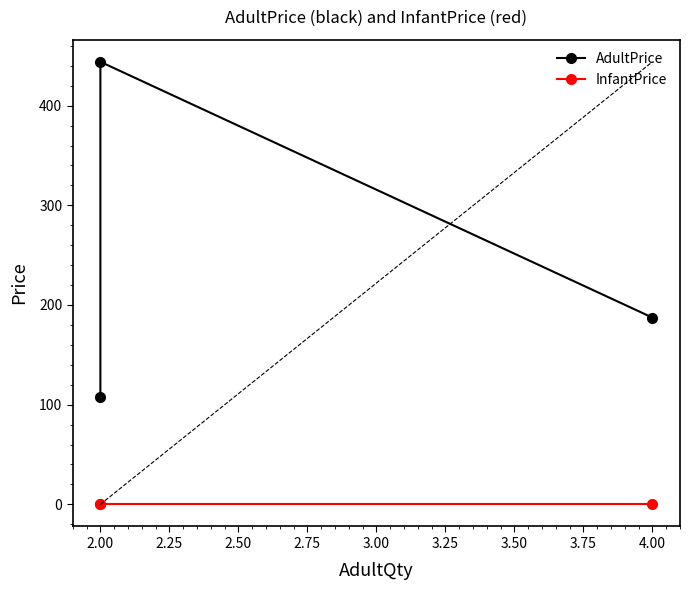

Which series has the largest total across all categories?

AdultPrice